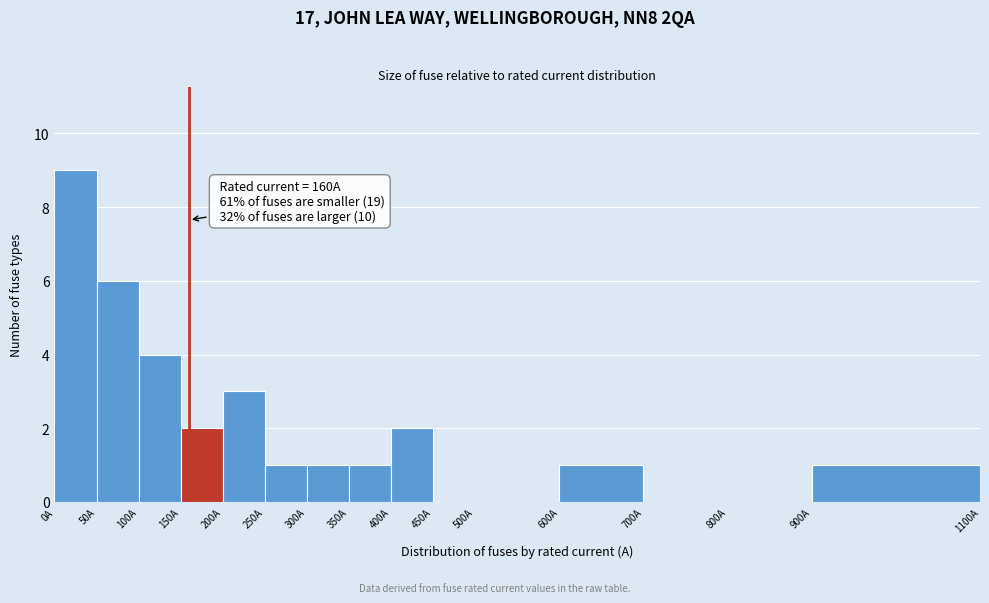

Which range on the x-axis has the tallest bar?

0 to 50